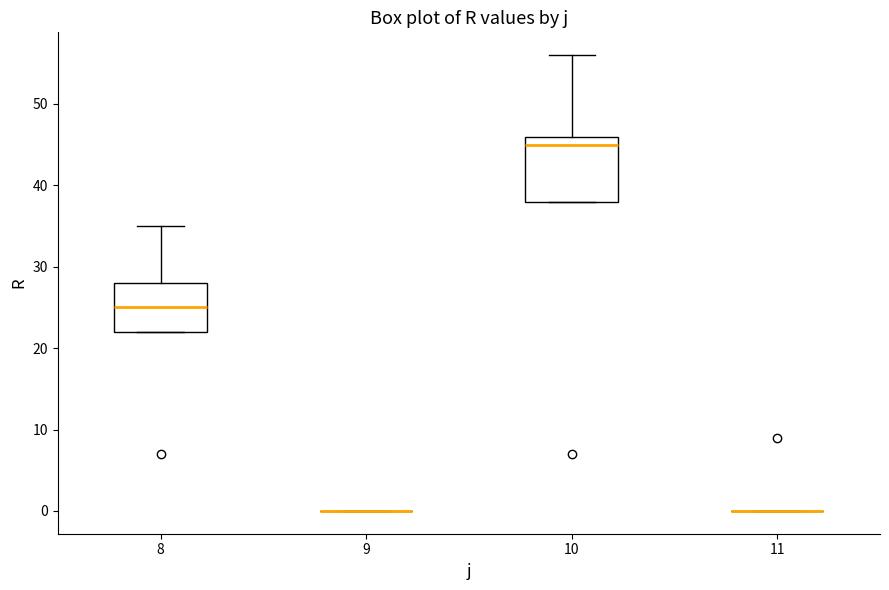

Comparing the boxes themselves (not the whiskers), which one is the tallest?

10